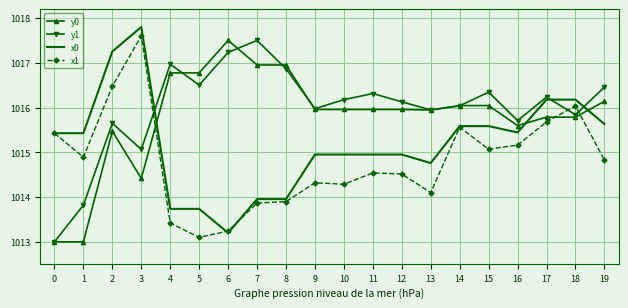

Rank the series by their average value, from highest to lowest.

y1, y0, x0, x1